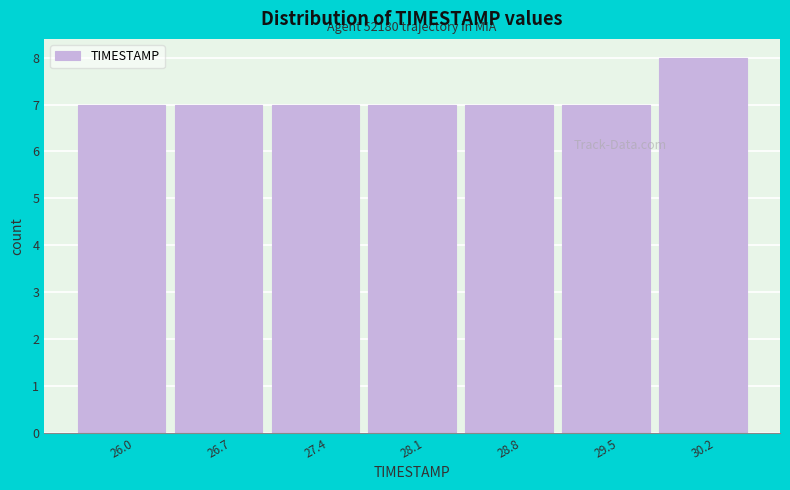

Reading left to right, extract all data points from this chart.

26.0=7	26.7=7	27.4=7	28.1=7	28.8=7	29.5=7	30.2=8